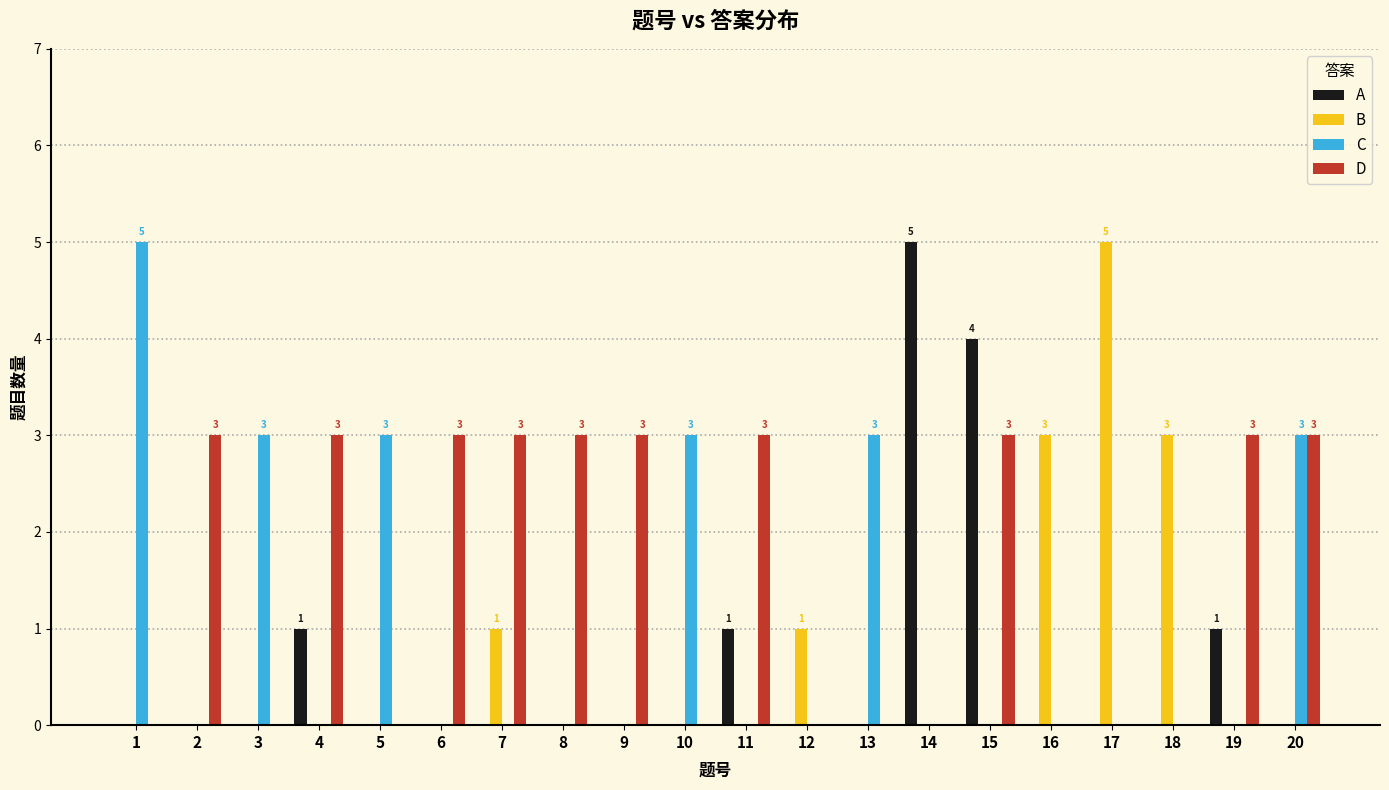

Does the chart contain stacked bars?

No